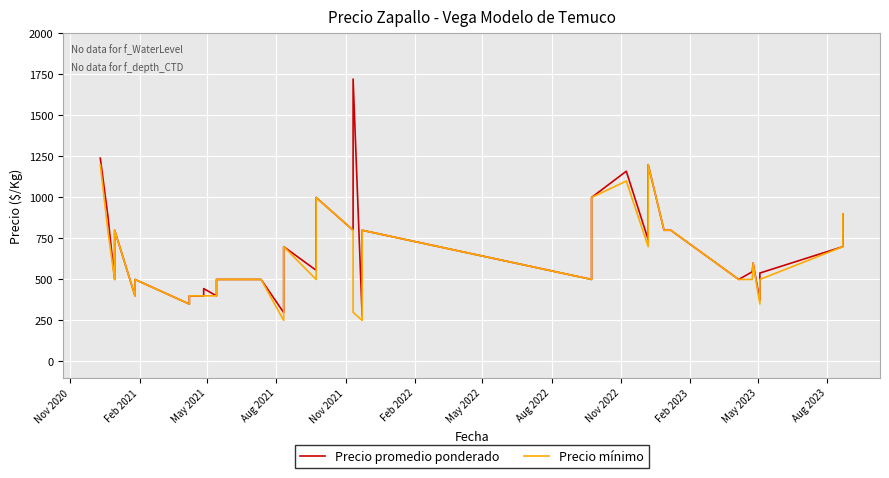

How many categories are shown in the chart?

40